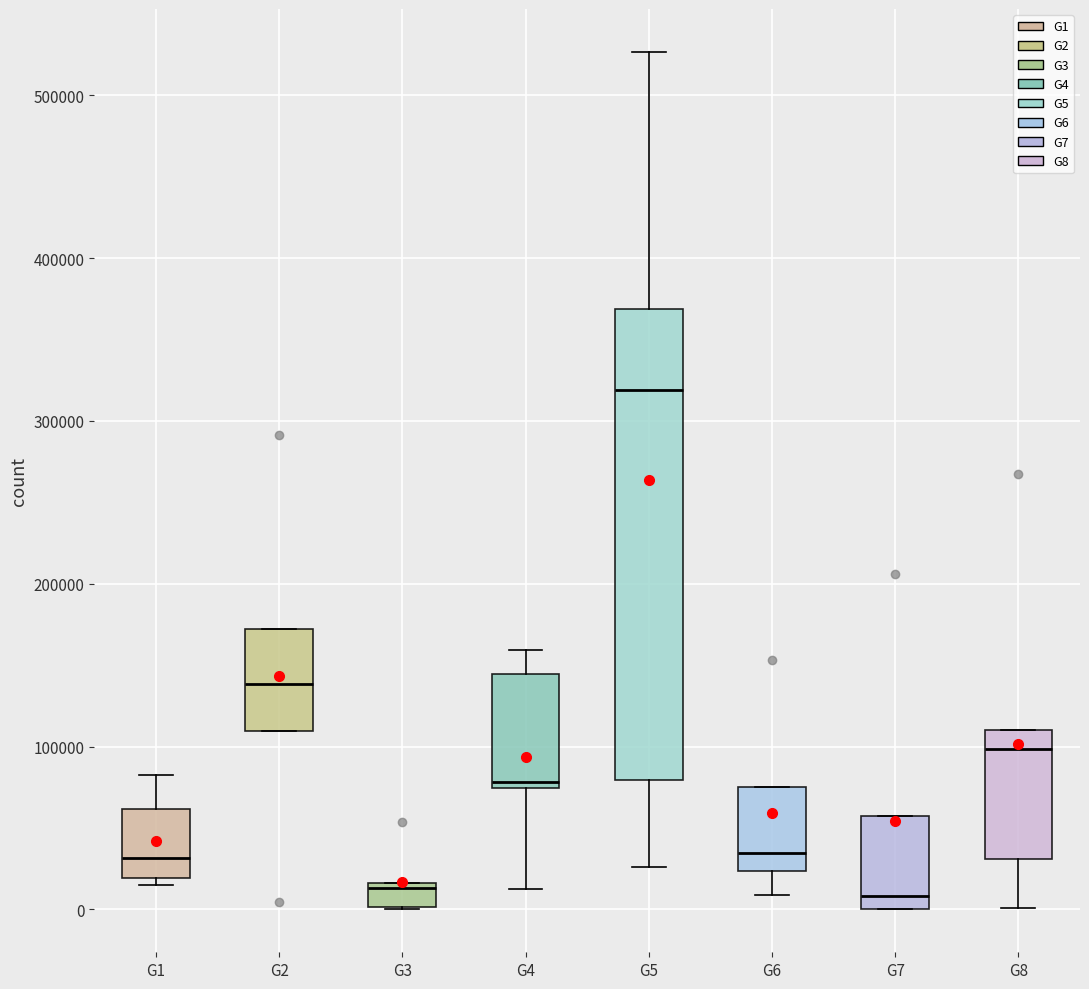

Comparing the boxes themselves (not the whiskers), which one is the tallest?

G5